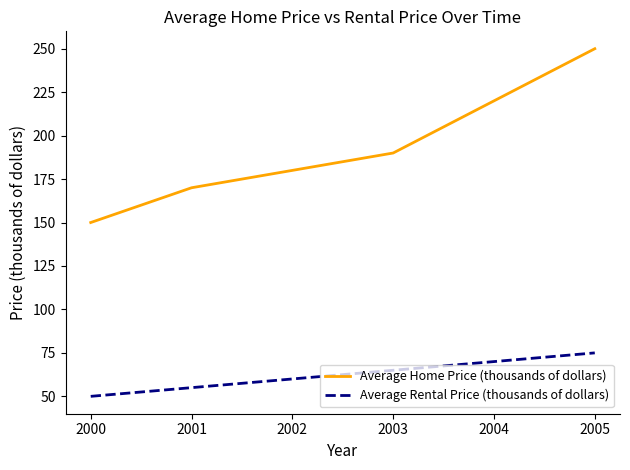

Is the value of Average Home Price (thousands of dollars) at 2002 greater than the value of Average Rental Price (thousands of dollars) at 2004?

Yes